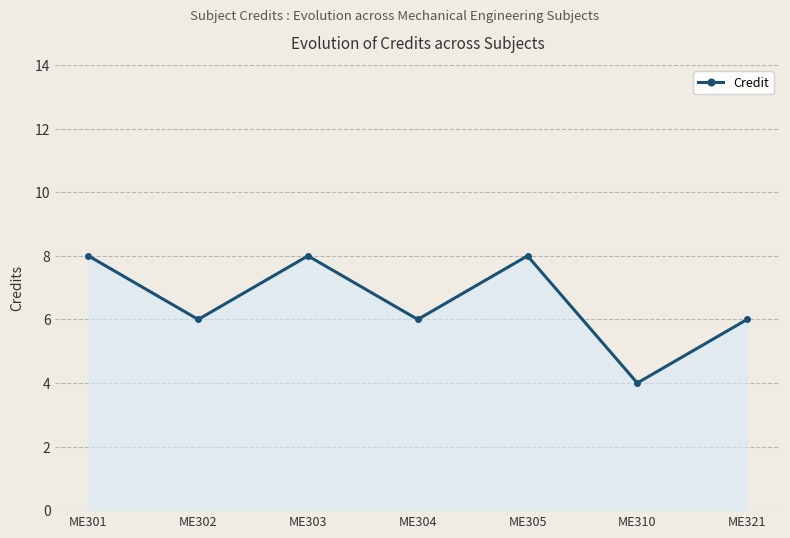

How many distinct data groups are displayed?

1